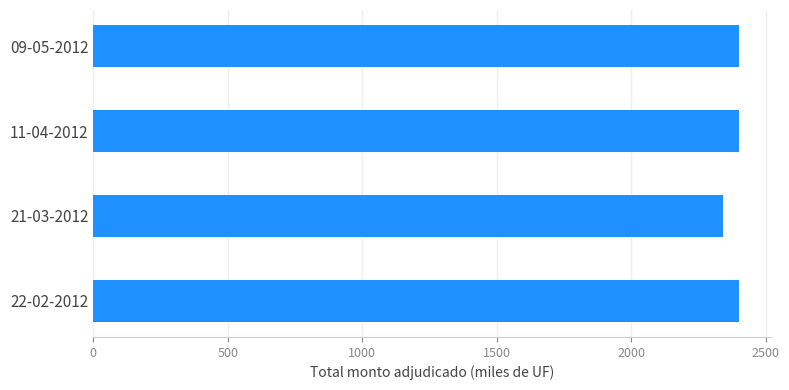

What is the change in value from 21-03-2012 to 11-04-2012?

+60